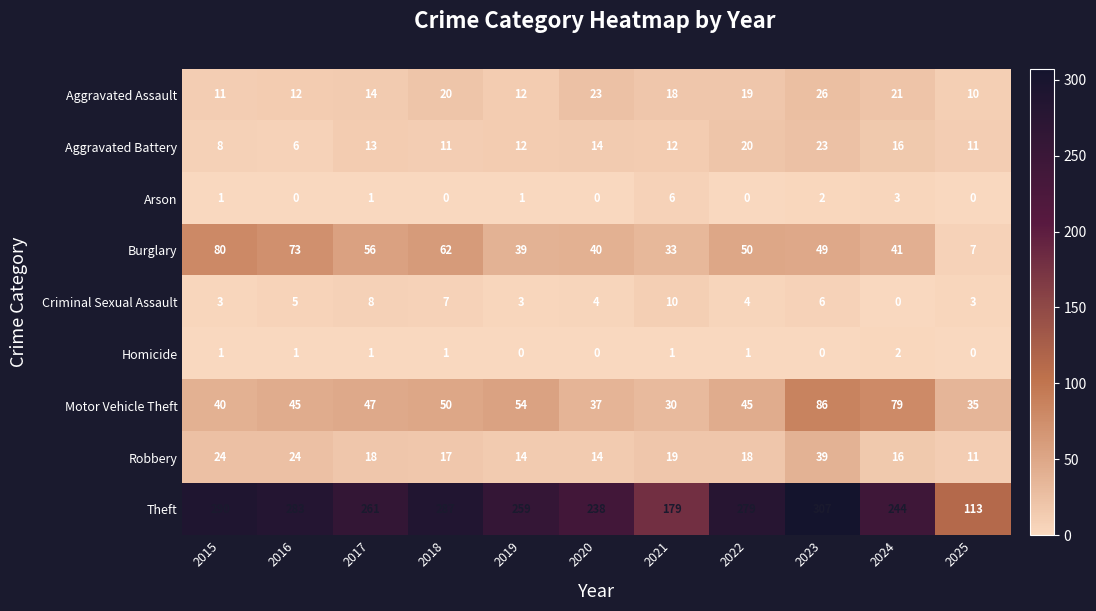

At which category is the sum across all series the highest?

2023